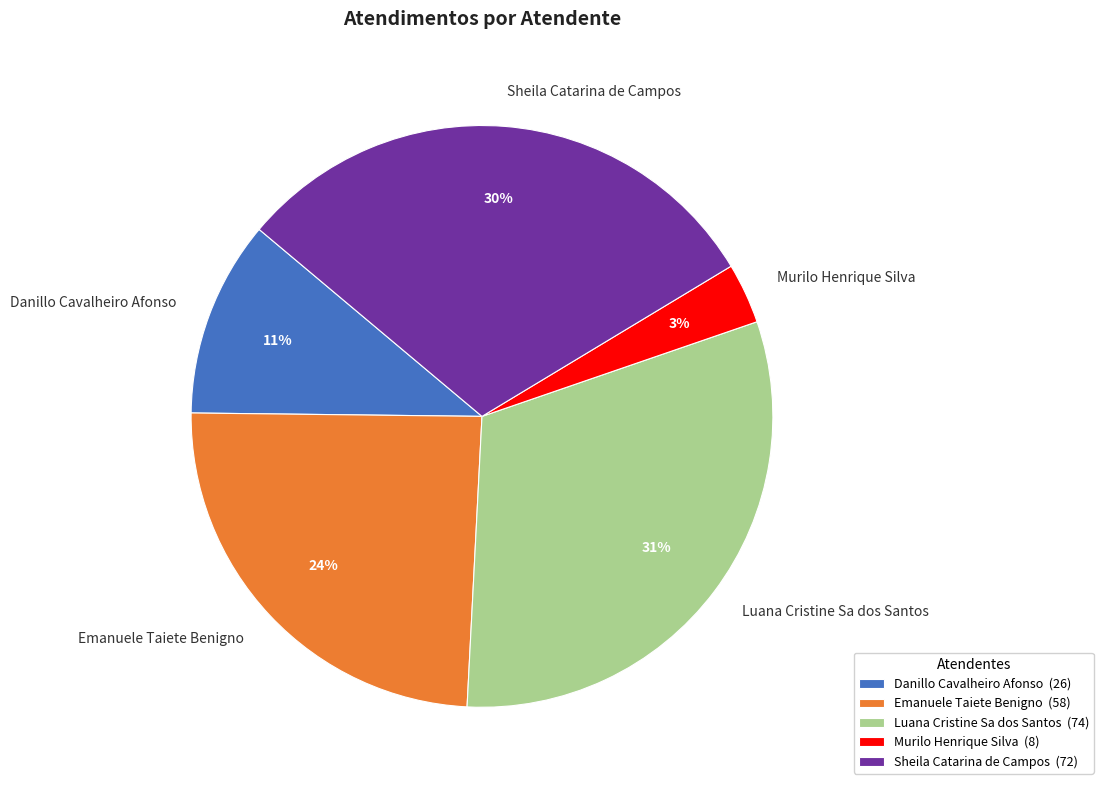

How many slices are in this pie chart?

5